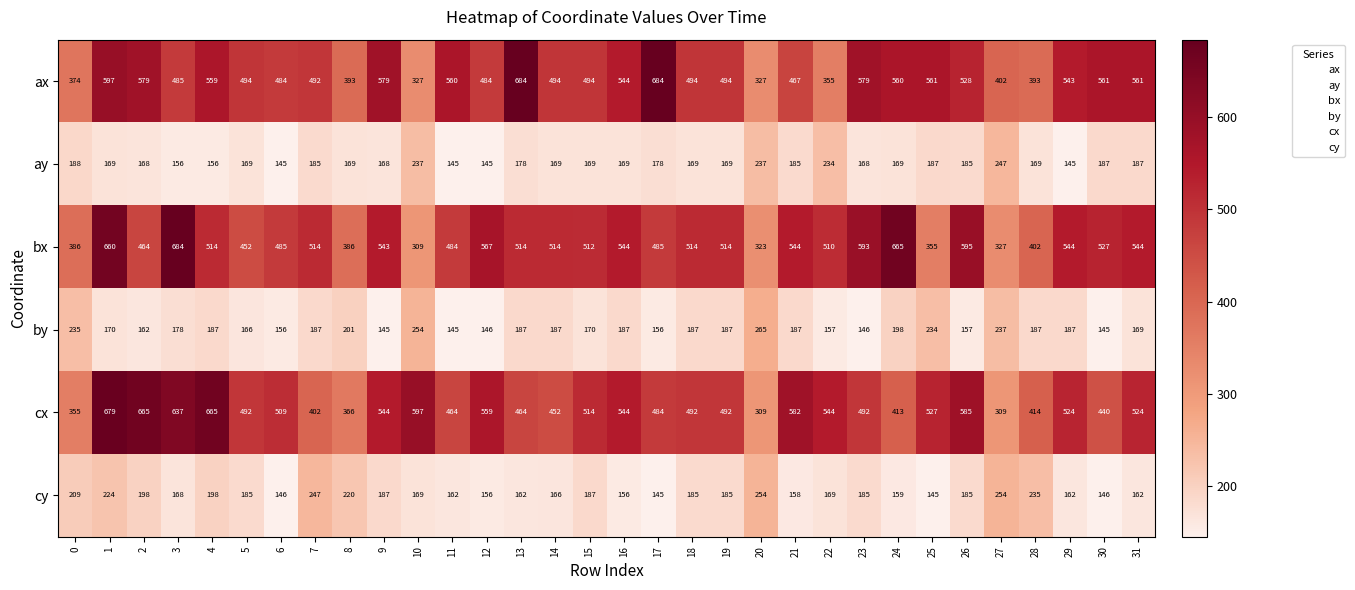

What is the maximum value shown in the chart?

684